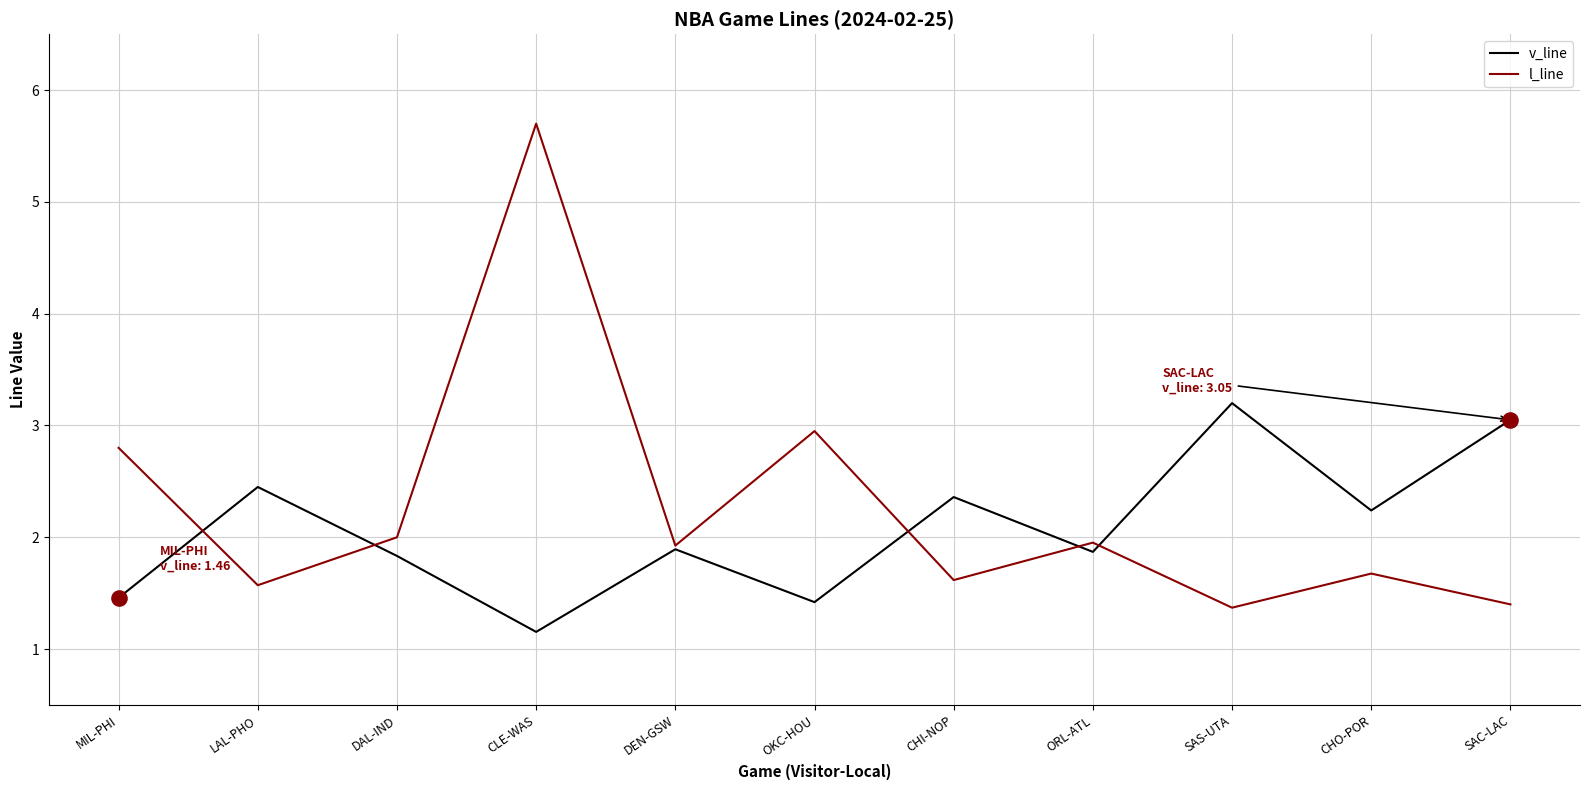

Between CLE-WAS and DEN-GSW, which series saw the biggest shift?

l_line